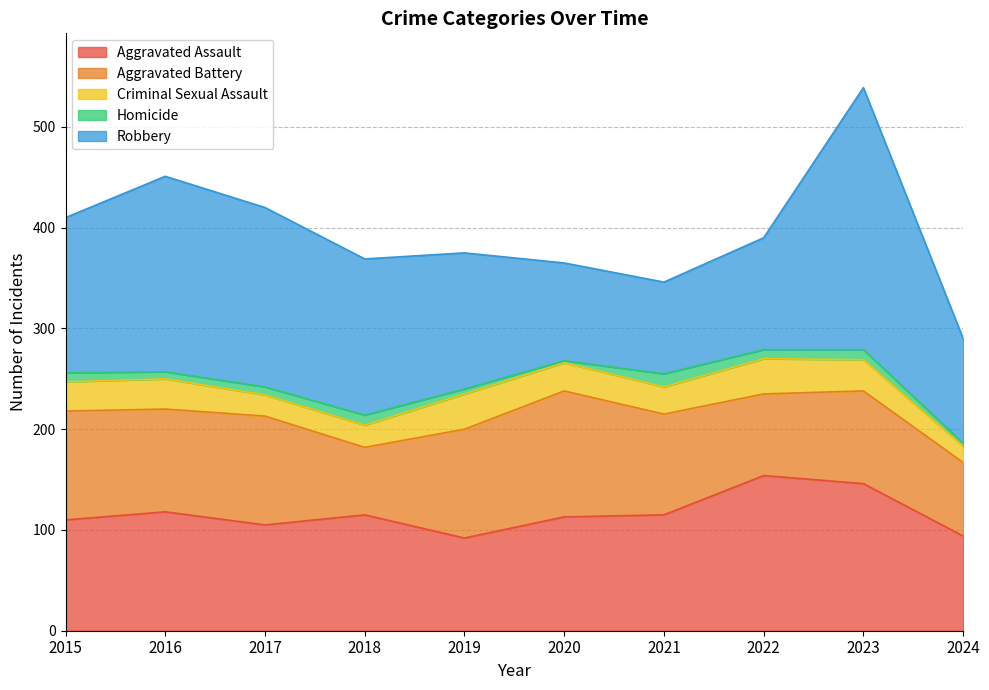

How many interior local peaks does the Robbery series have?

2